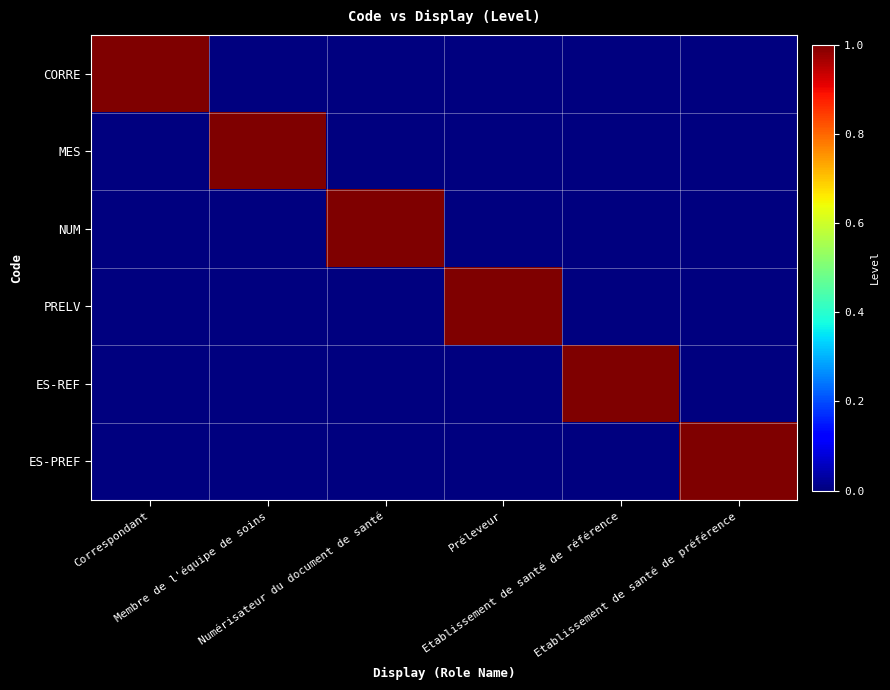

Which category has the lowest value across all series?

Membre de l'équipe de soins